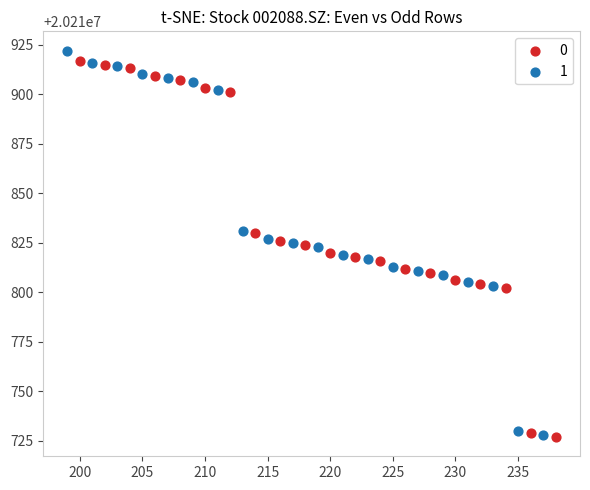

What are all the series names shown in the legend?

0, 1